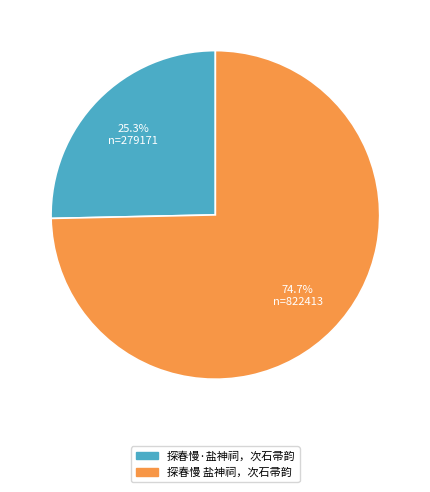

How many slices are in this pie chart?

2